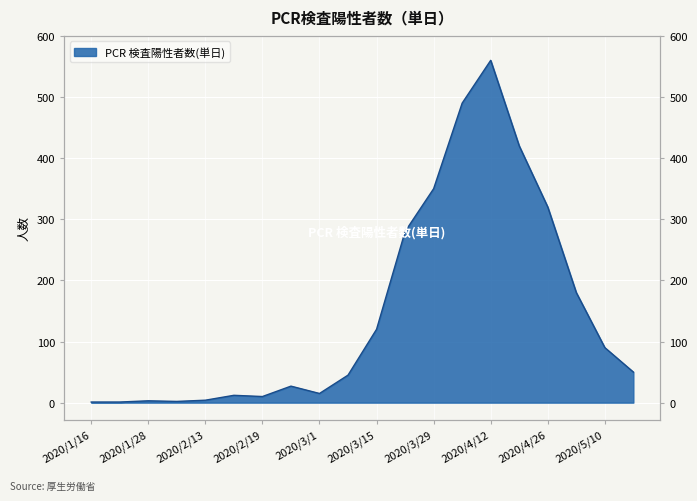

List the labels in order of value, largest first.

2020/4/12, 2020/4/5, 2020/4/19, 2020/3/29, 2020/4/26, 2020/3/22, 2020/5/3, 2020/3/15, 2020/5/10, 2020/5/17, 2020/3/8, 2020/2/22, 2020/3/1, 2020/2/15, 2020/2/19, 2020/2/13, 2020/1/28, 2020/2/4, 2020/1/16, 2020/1/24